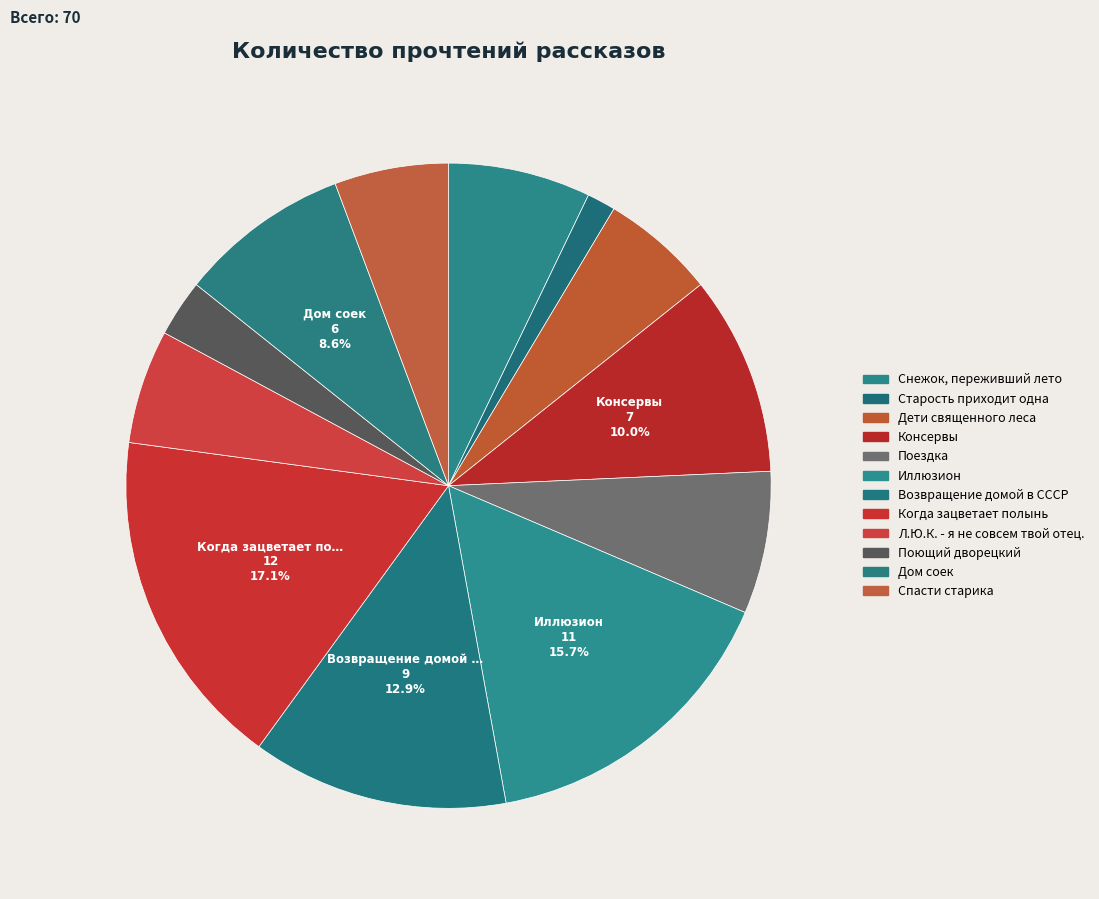

How many segments does this pie chart have?

12